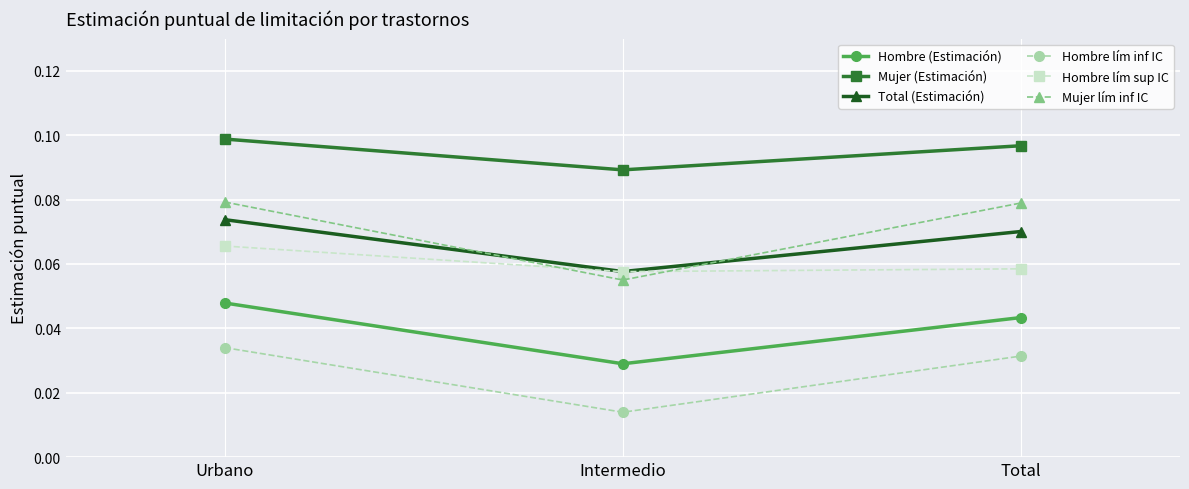

Rank the categories by Hombre (Estimación) value from highest to lowest.

Urbano, Total, Intermedio